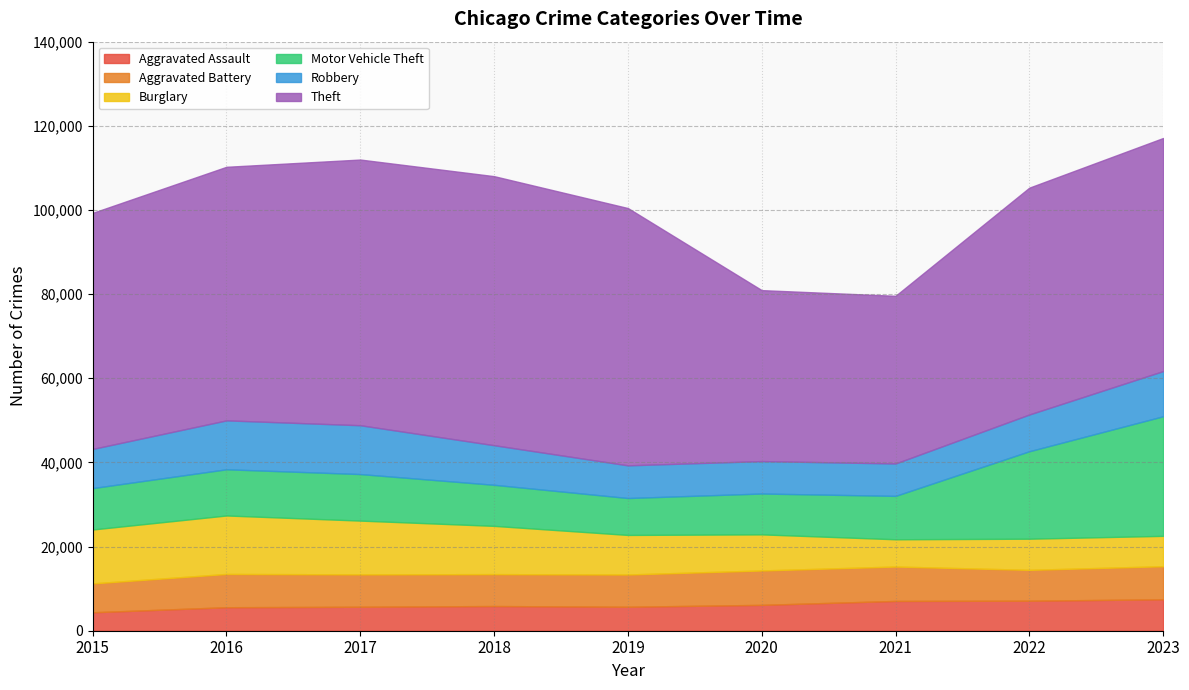

What are all the series names shown in the legend?

Aggravated Assault, Aggravated Battery, Burglary, Motor Vehicle Theft, Robbery, Theft